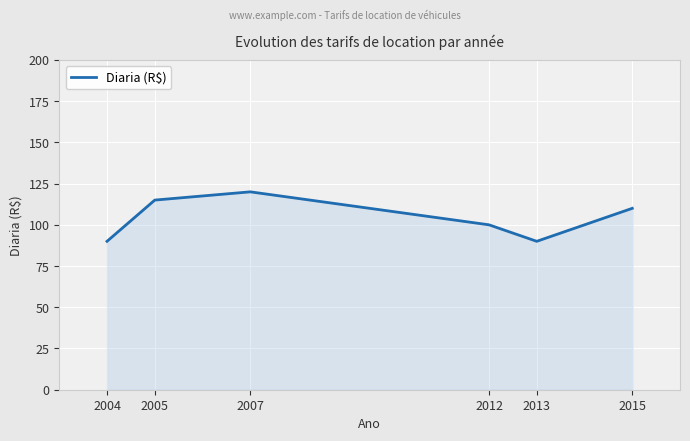

Approximately how many times larger is the value at 2013 compared to 2004?

1.0